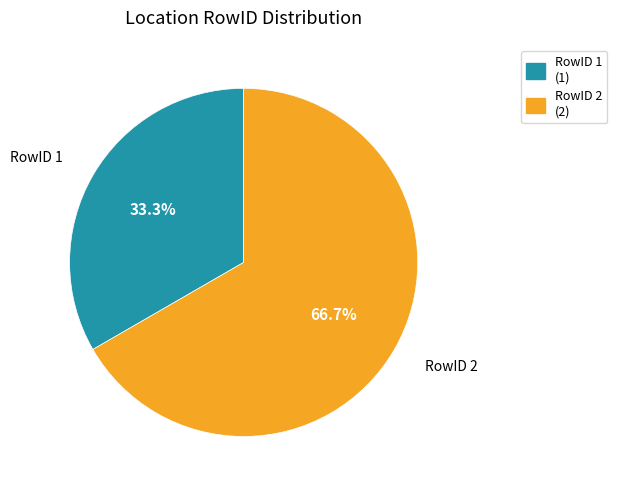

Which has a higher value, RowID 1 or RowID 2?

RowID 2